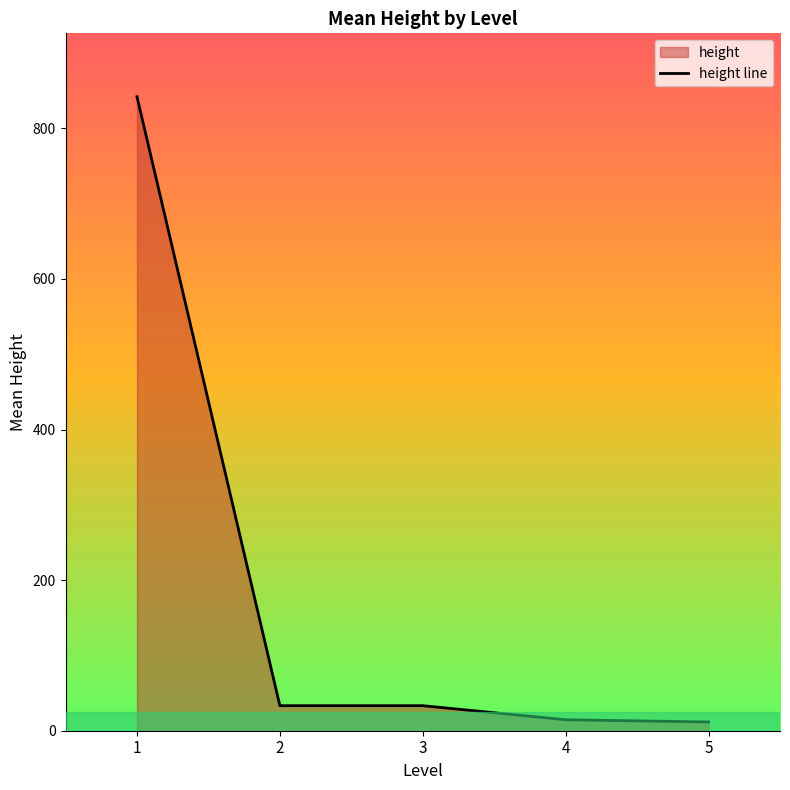

The value at 1 is 1430.6. True or false?

False